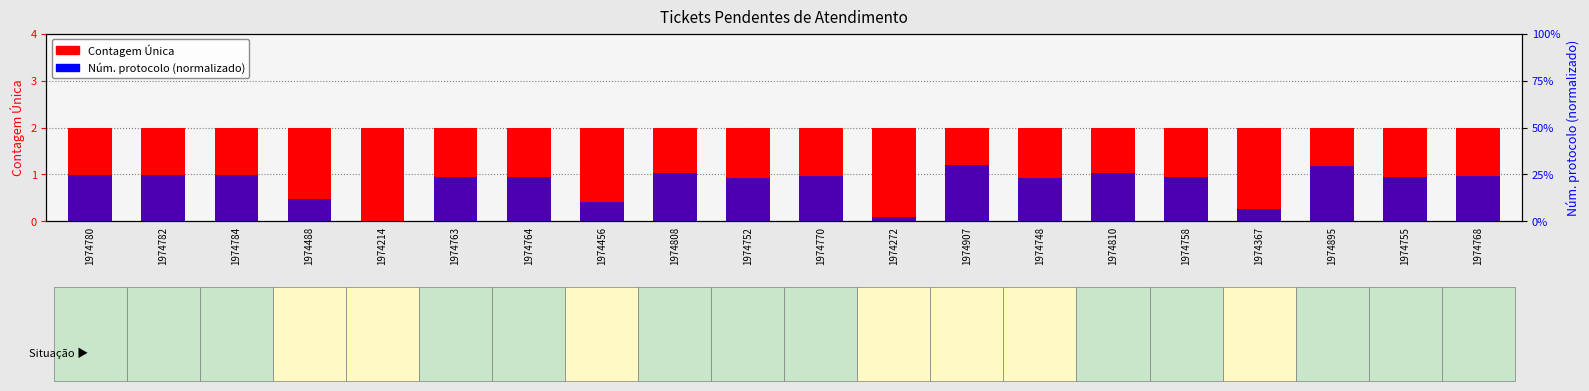

List the labels in order of Contagem Única value, smallest first.

1974780, 1974782, 1974784, 1974488, 1974214, 1974763, 1974764, 1974456, 1974808, 1974752, 1974770, 1974272, 1974907, 1974748, 1974810, 1974758, 1974367, 1974895, 1974755, 1974768